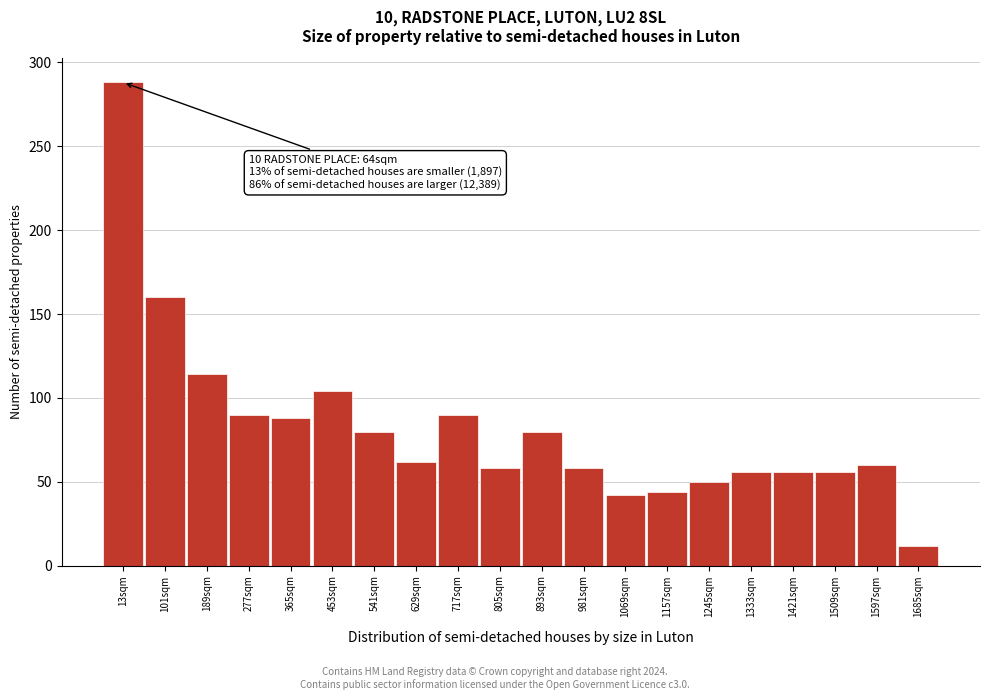

Reading right to left, list all the values displayed in this chart.

12	60	56	56	56	50	44	42	58	80	58	90	62	80	104	88	90	114	160	288